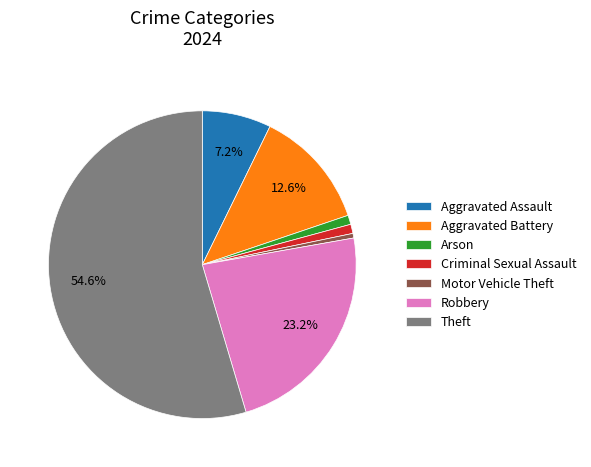

How much of the chart is everything except Robbery?

76.8%